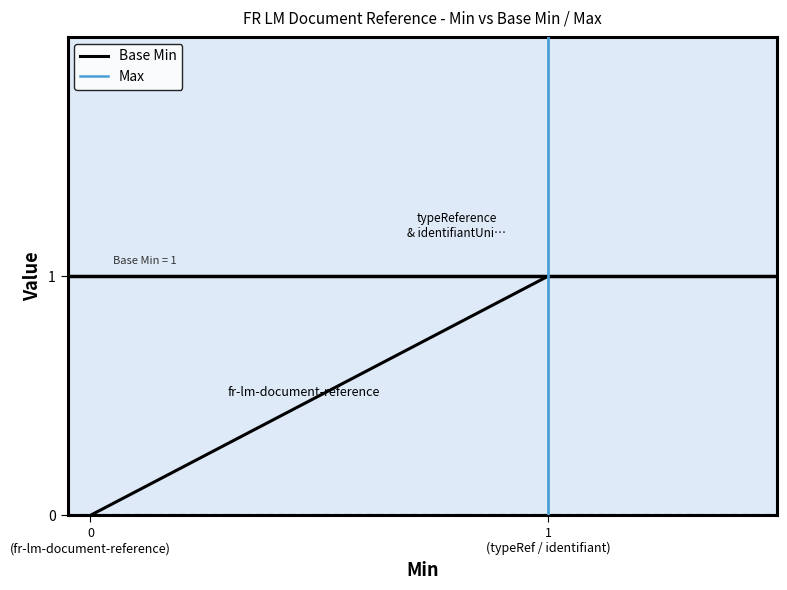

List the series in order of their peak value, lowest first.

Base Min, Max